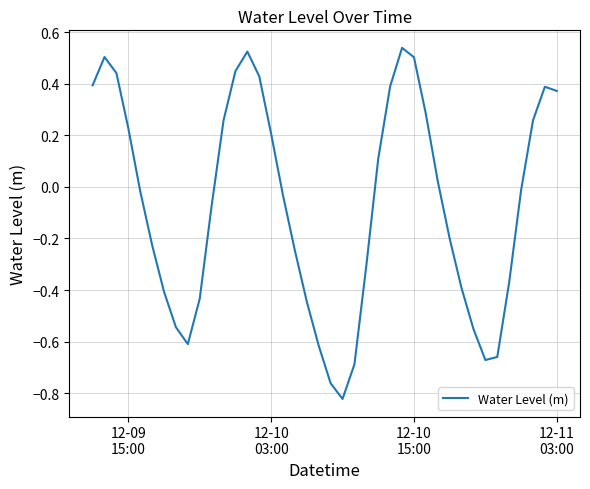

What is the difference between the maximum and minimum values?

1.4